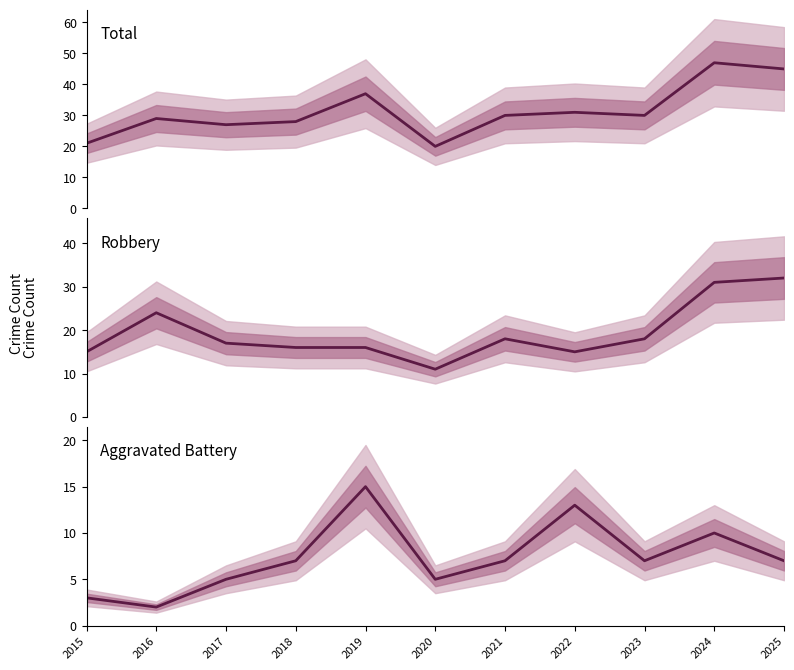

True or false: Robbery has a value of 41 at 2016.

False